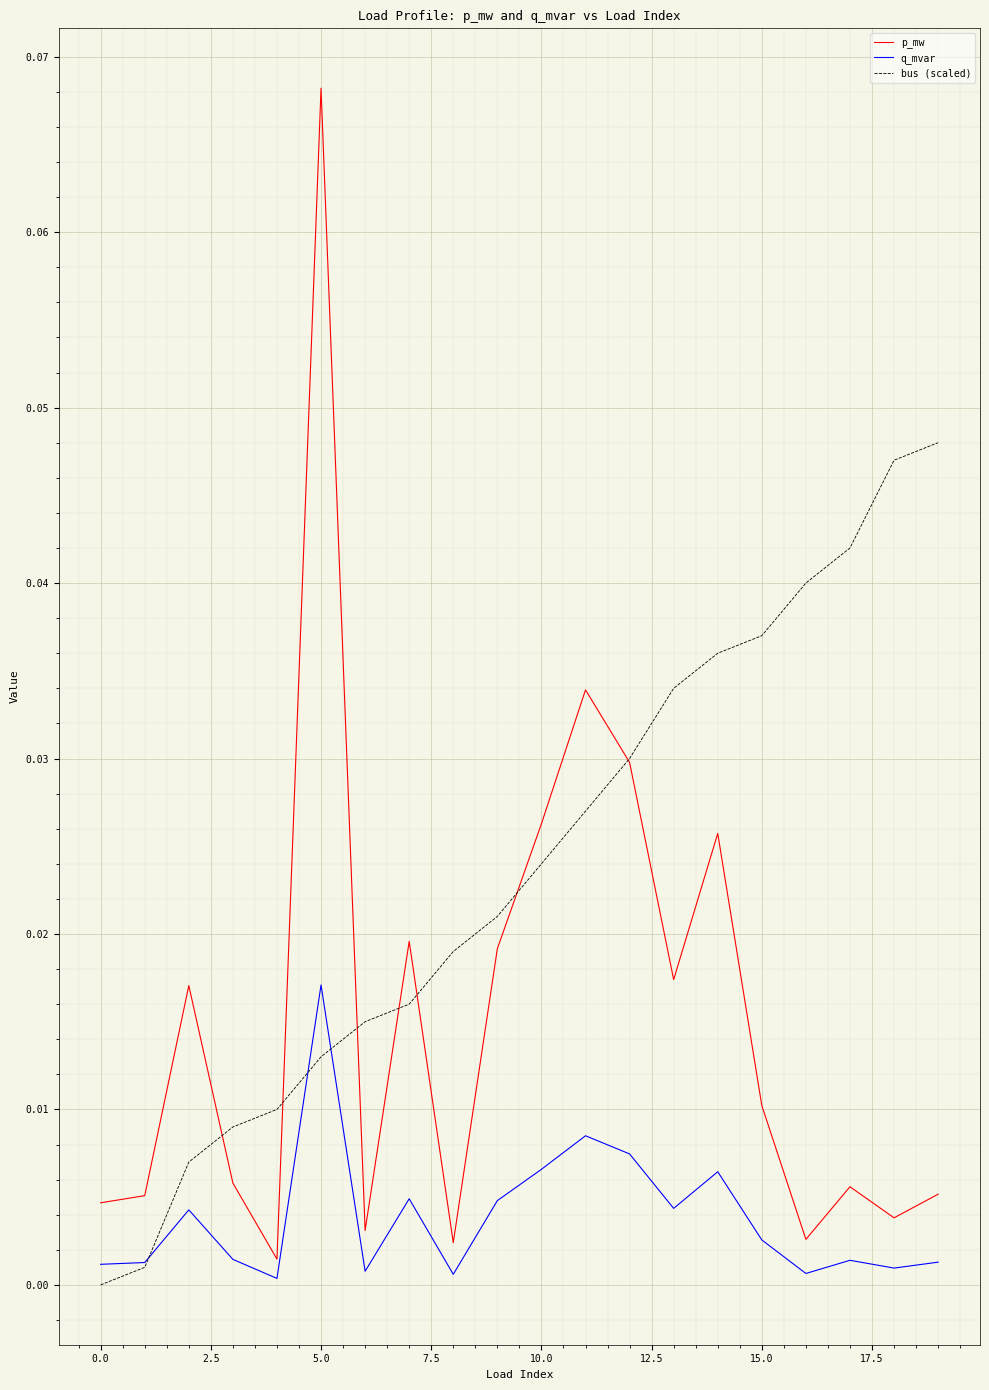

Rank the series by their maximum value, from highest to lowest.

p_mw, bus (scaled), q_mvar